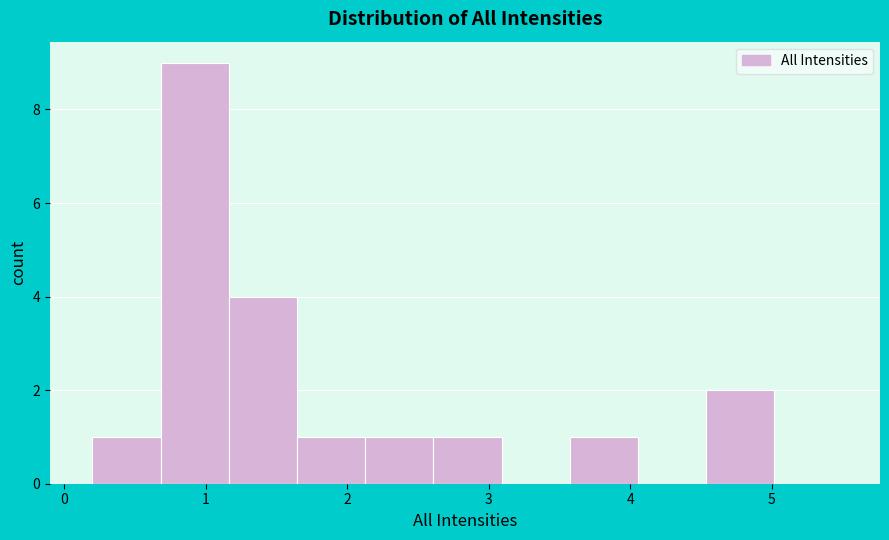

What is the height of the bar covering 3.6 to 4.1 on the x-axis? Neither the bar edges nor the heights are printed on the chart, so give them approximately, as read against the axes.

1